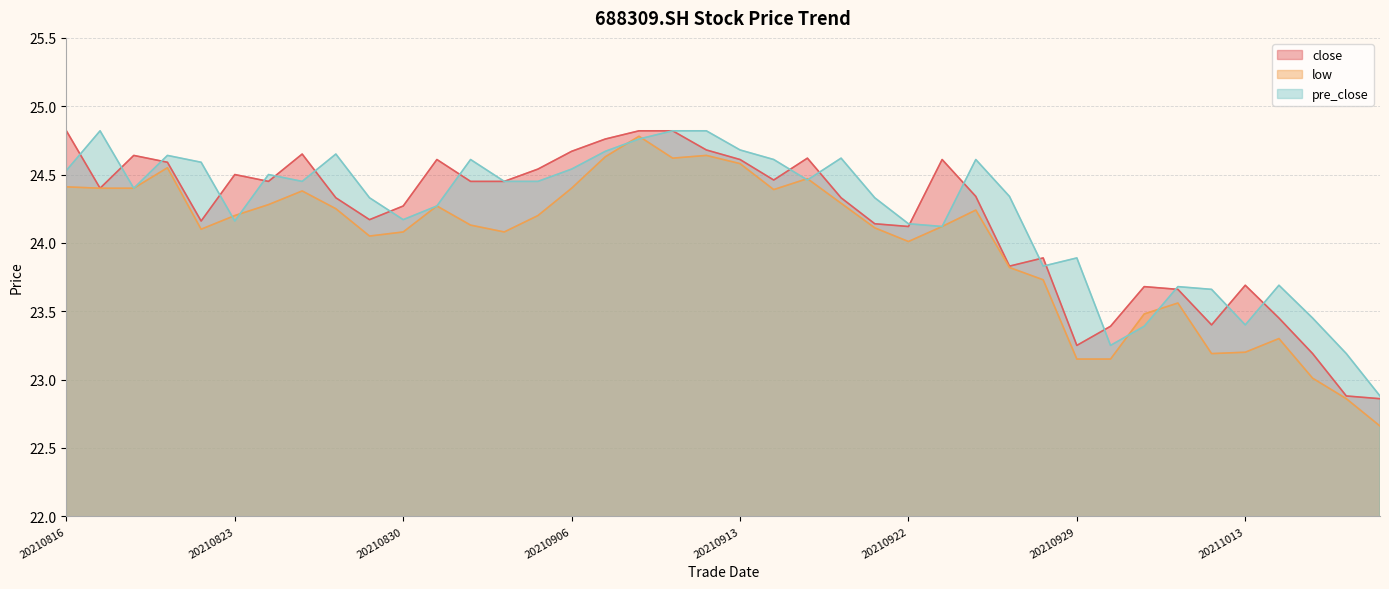

What is the value of the close point at the 23rd from the left?

24.6